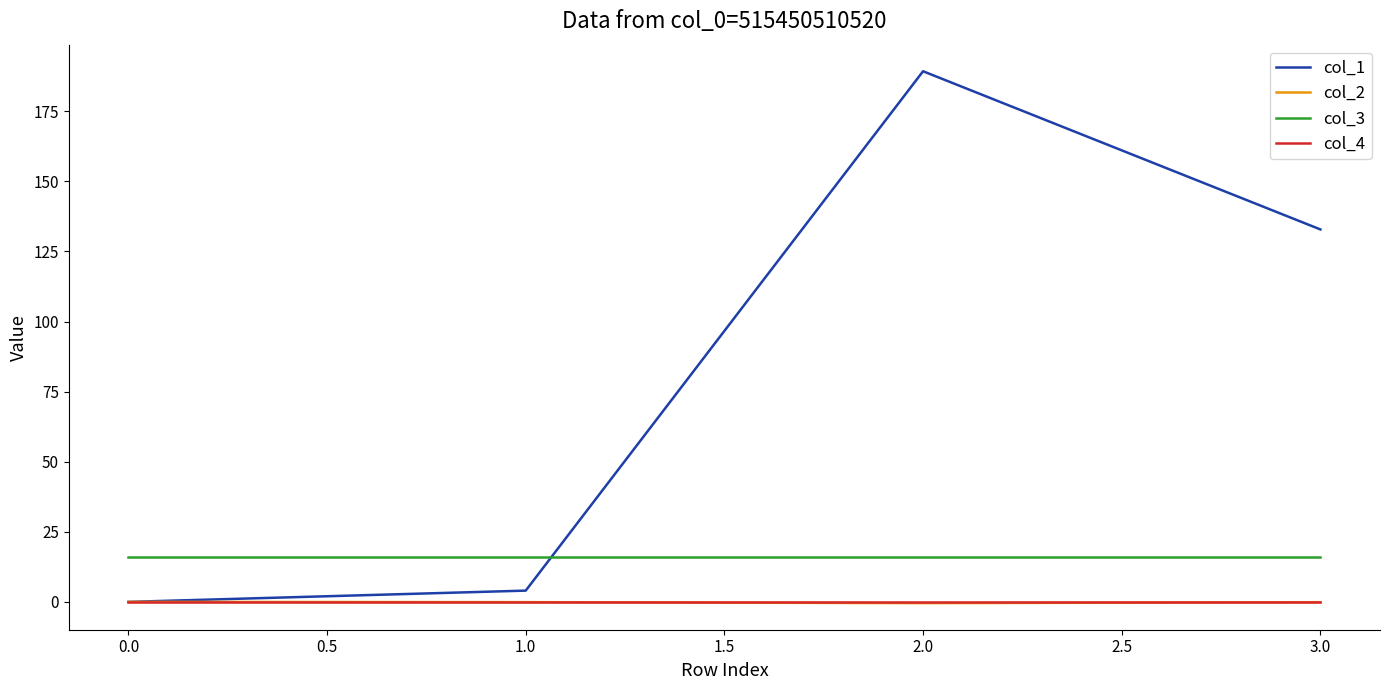

Which series has the largest range (max minus min)?

col_1